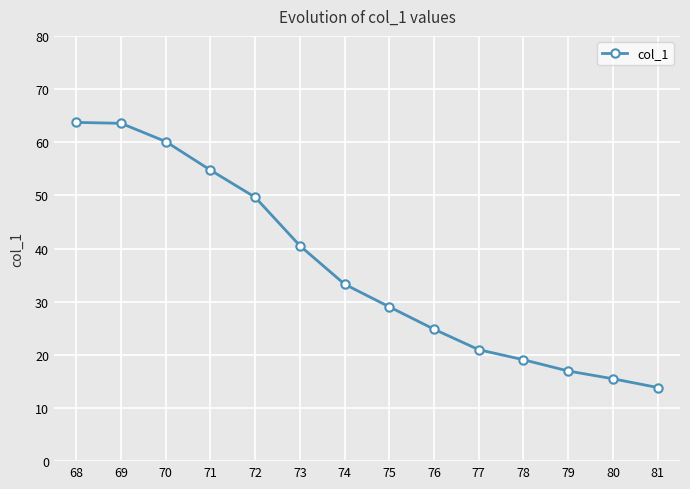

Is it true that the value at 70 is 60.1?

True